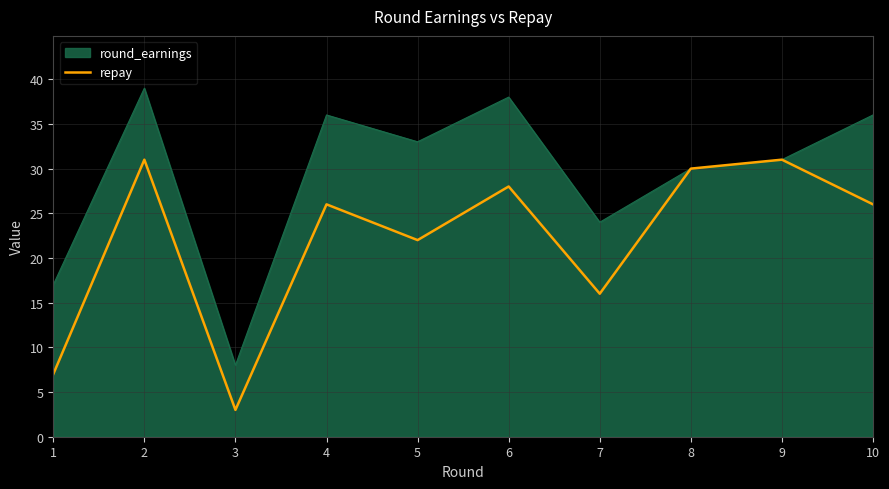

What is the maximum value shown in the chart?

39